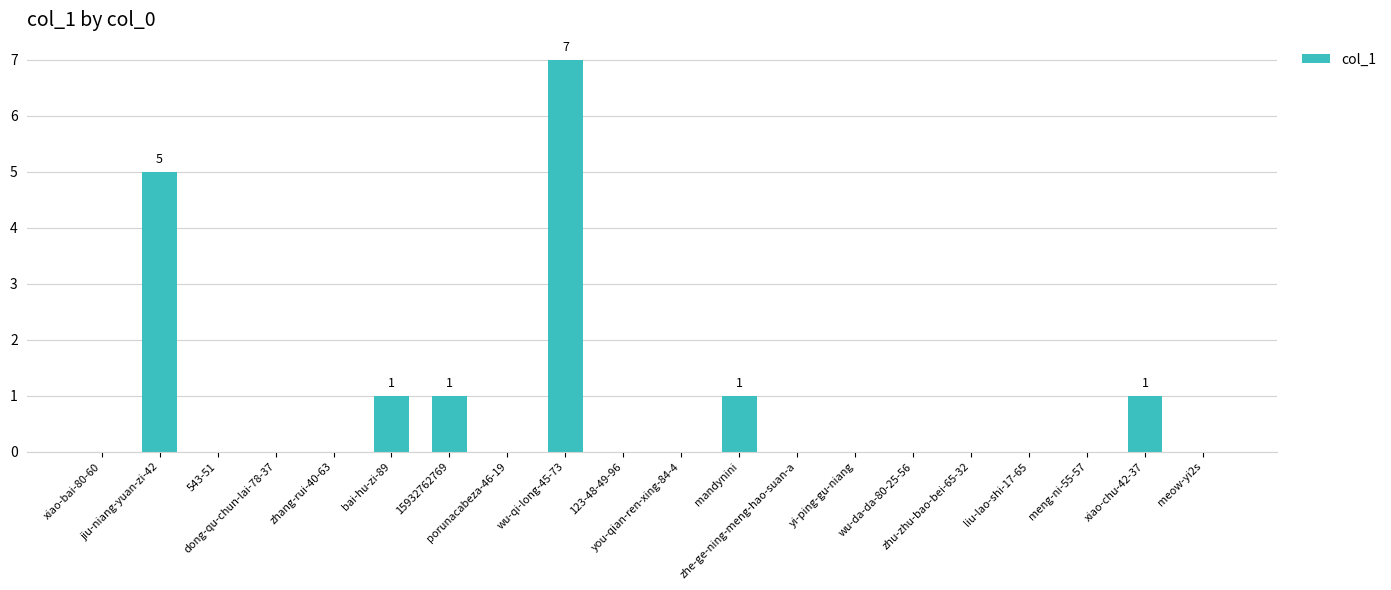

What is the sum of all values?

16